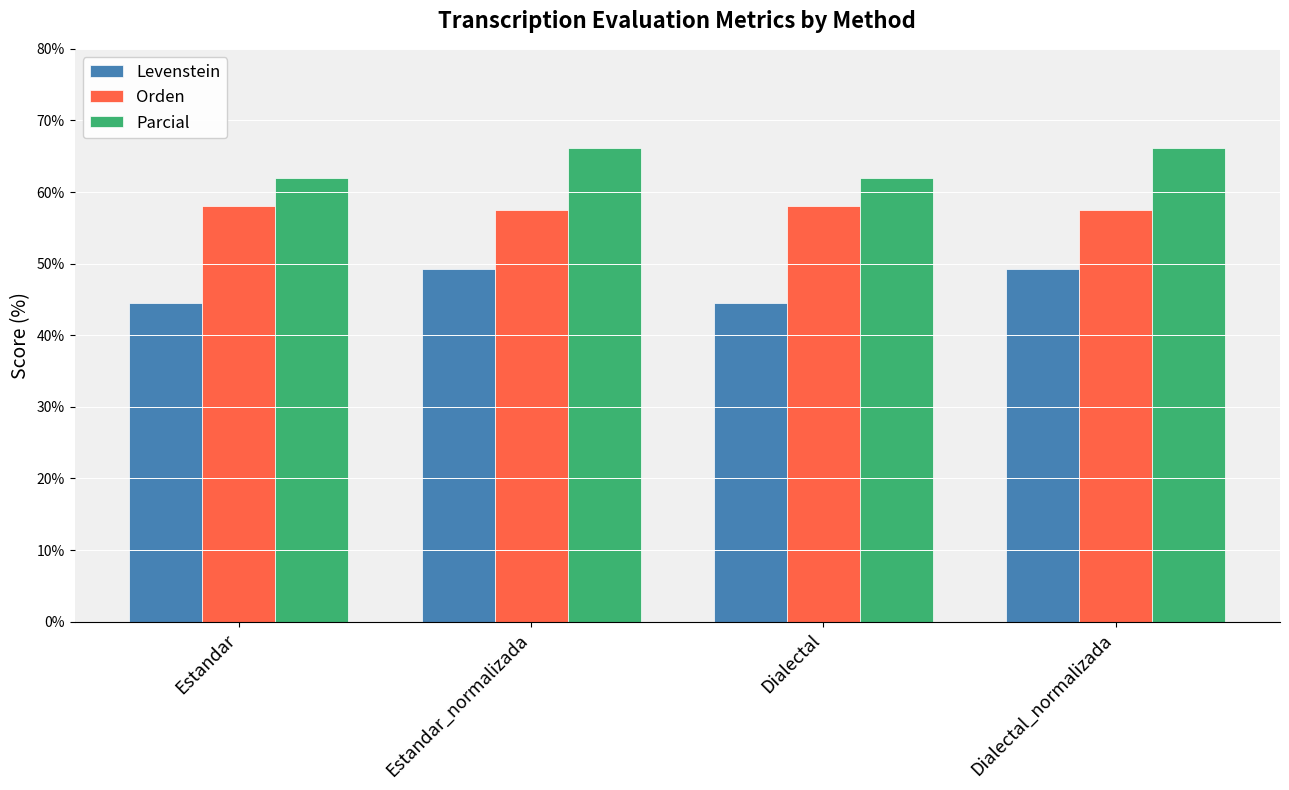

What value does the Levenstein series have at Dialectal_normalizada?

49.3